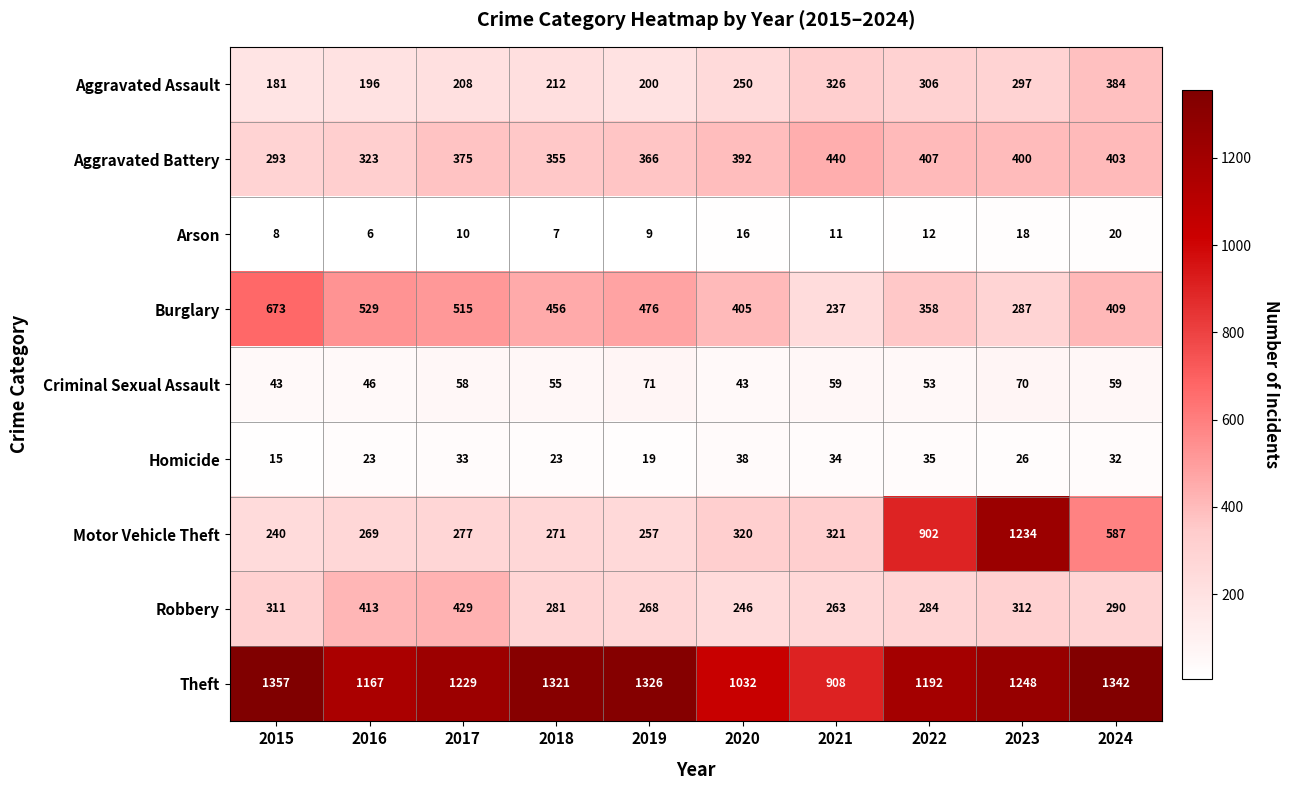

What is the smallest value displayed?

6